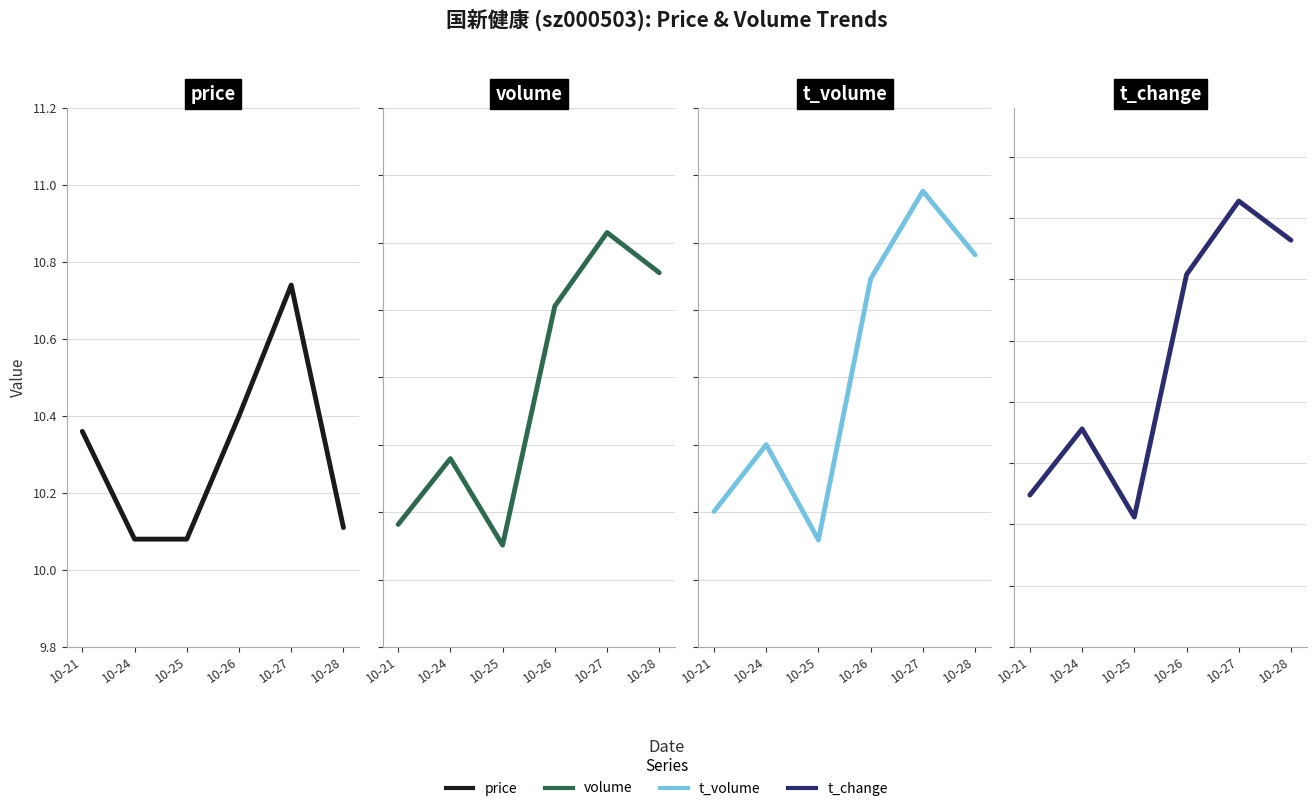

Is it true that t_volume equals 5474.3 at 10-25?

False